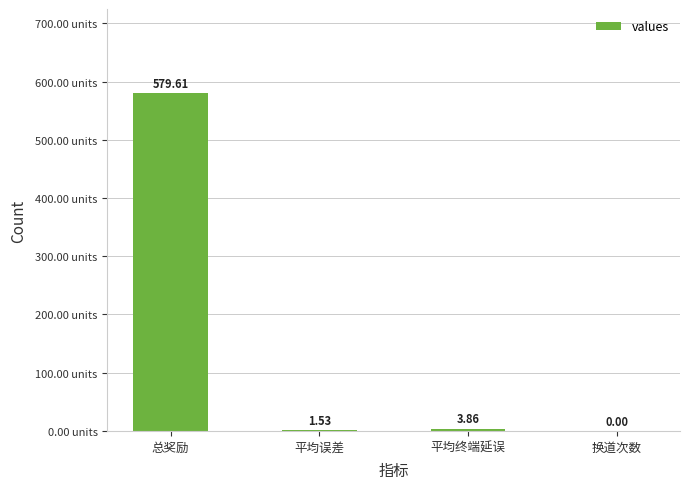

What is the sum of the values at 总奖励 and 平均终端延误?

583.5